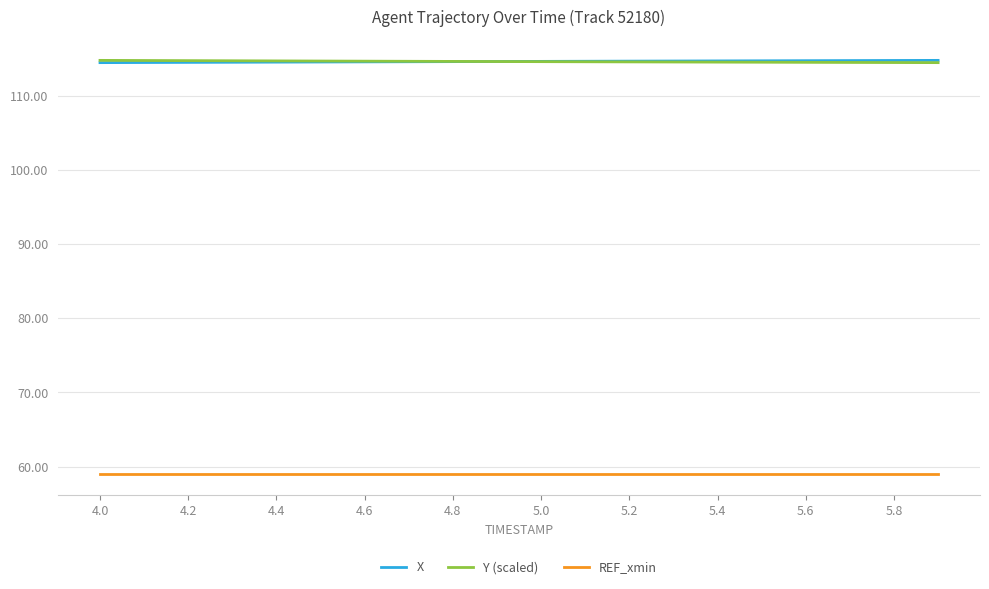

What is the maximum value for X?

114.8